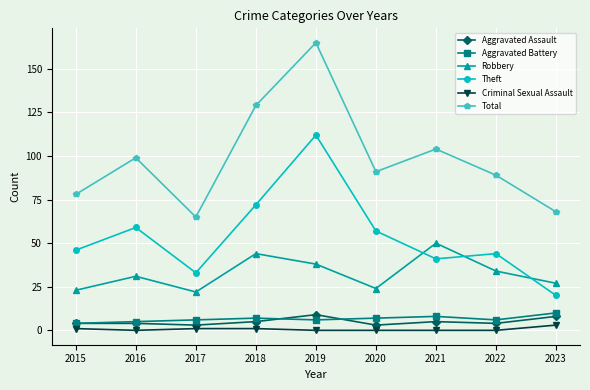

What is the maximum value for Aggravated Assault?

9